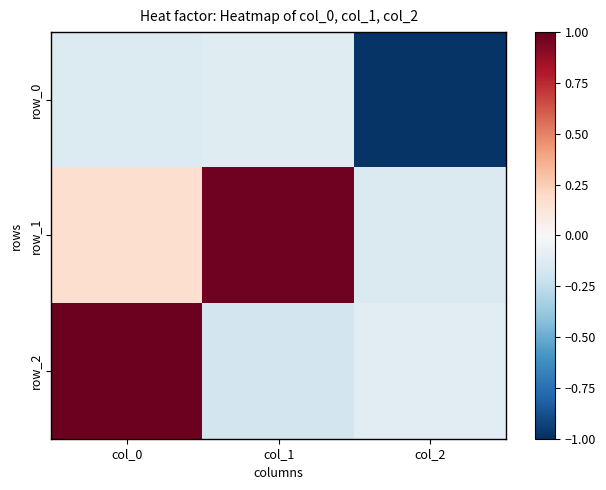

Reading left to right, extract all data points from this chart.

row_0: -0.1	-0.1	-1.0
row_1: 0.2	1.0	-0.1
row_2: 1.0	-0.2	-0.1